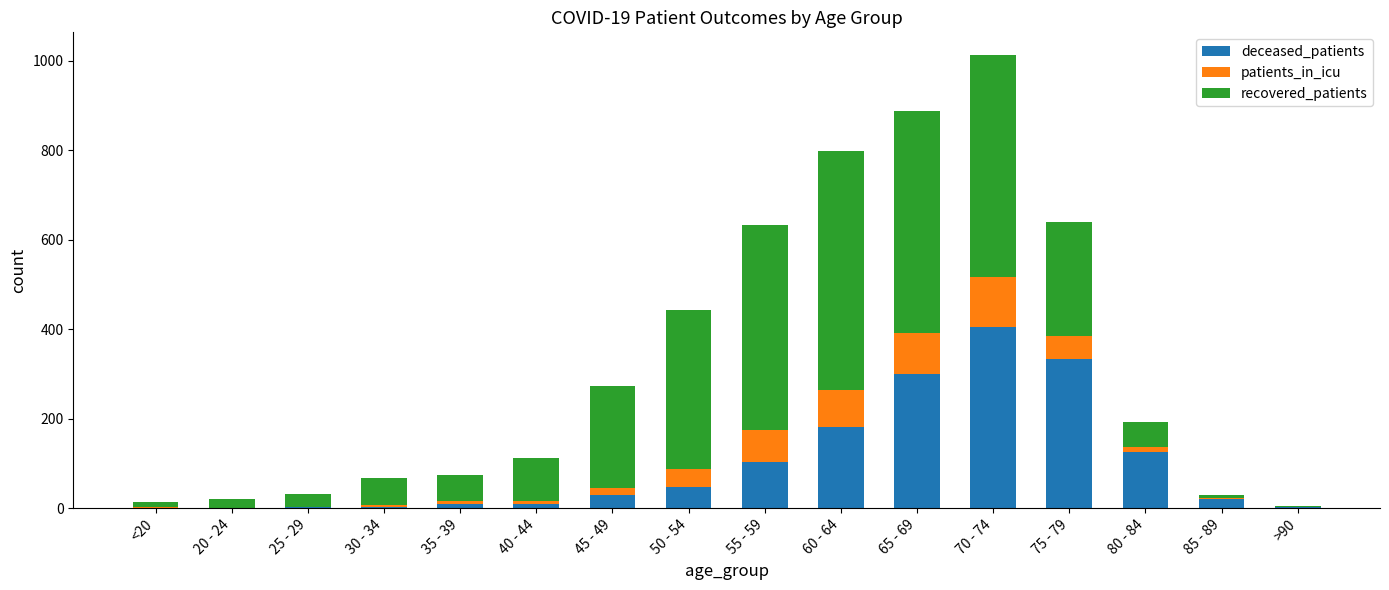

What are all the series names shown in the legend?

deceased_patients, patients_in_icu, recovered_patients